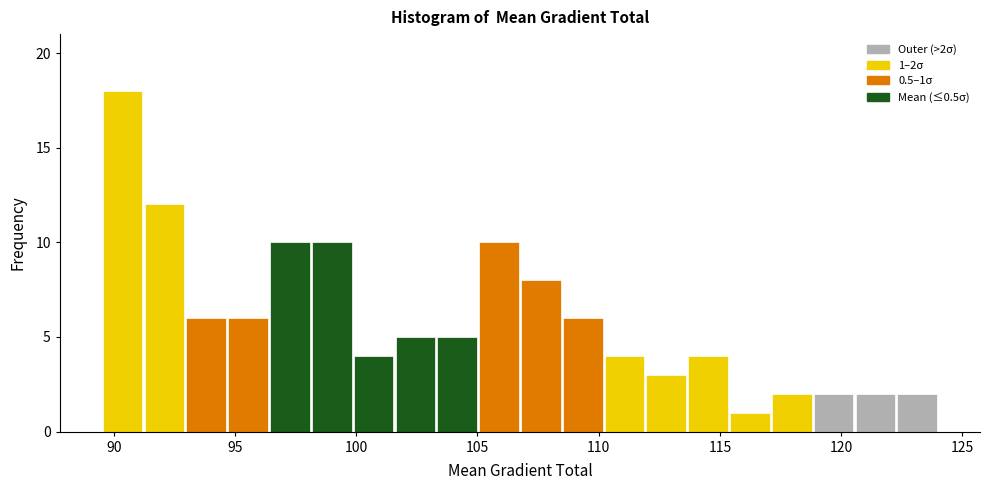

Read against the x-axis, roughly where is the centre of the tallest bar?

90.5